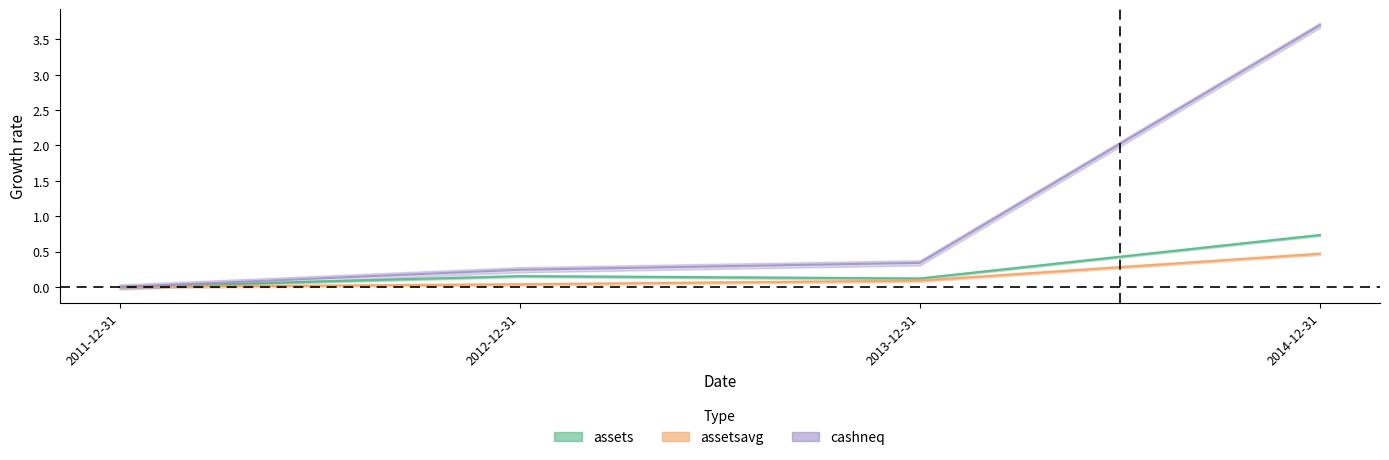

Reading left to right, extract all data points from this chart.

assets: 0.0	0.2	0.1	0.7
assetsavg: 0.0	0.0	0.1	0.5
cashneq: 0.0	0.2	0.3	3.7